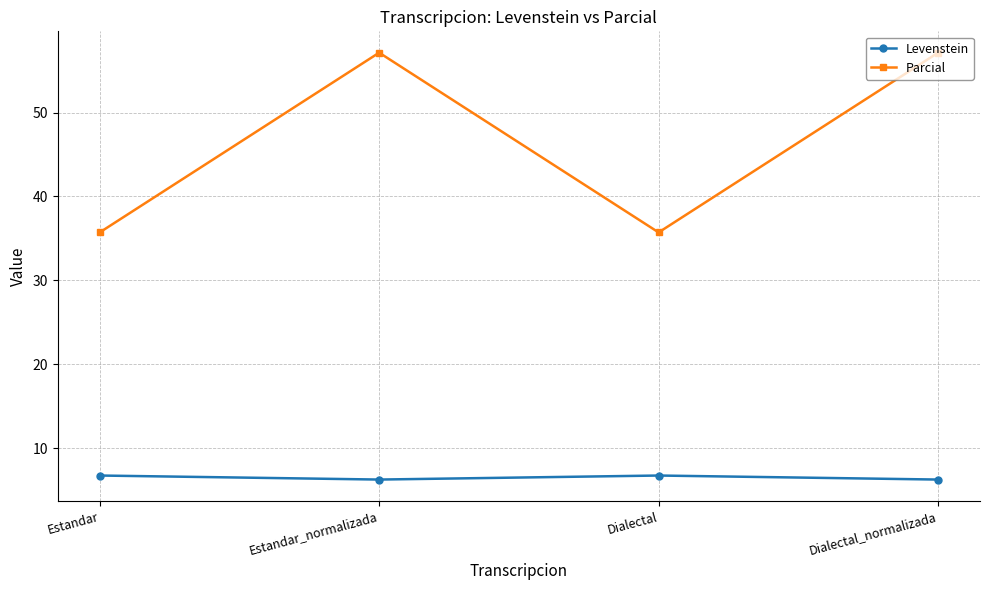

What is the spread (max minus min) of values at Estandar_normalizada?

50.9